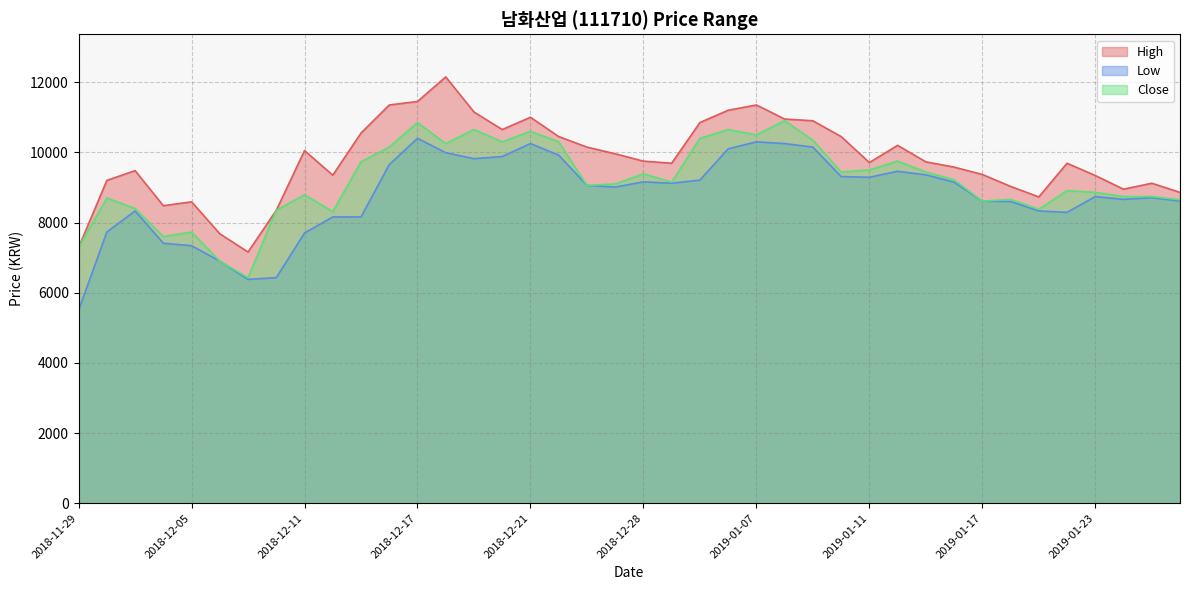

Does the chart have visible grid lines?

Yes